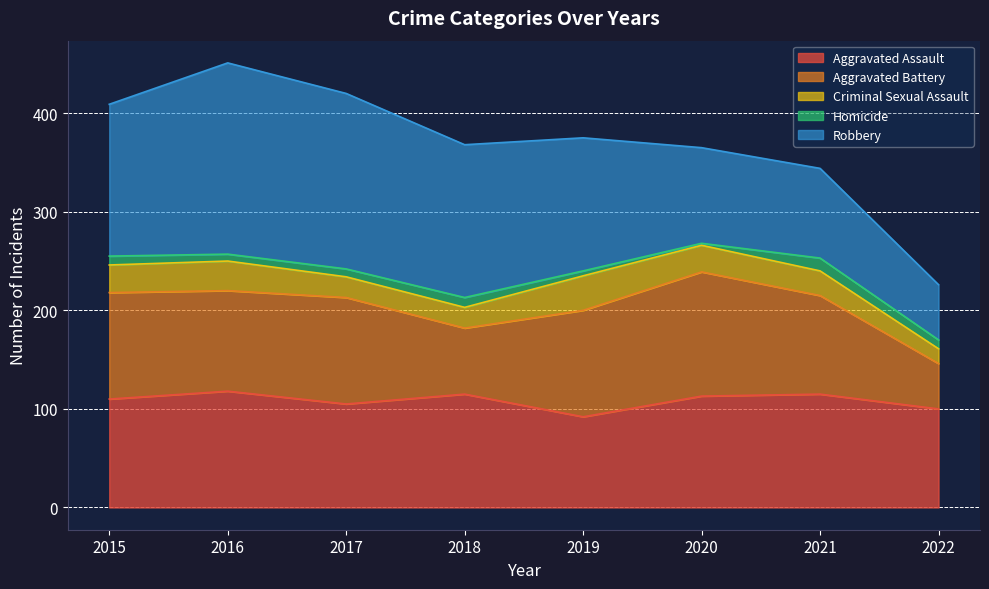

Which series has the largest total across all categories?

Robbery